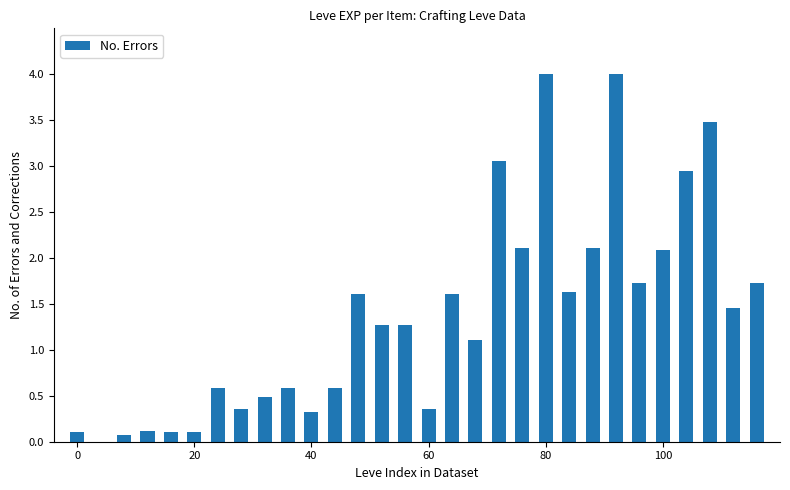

What is the maximum value shown in the chart?

4.0